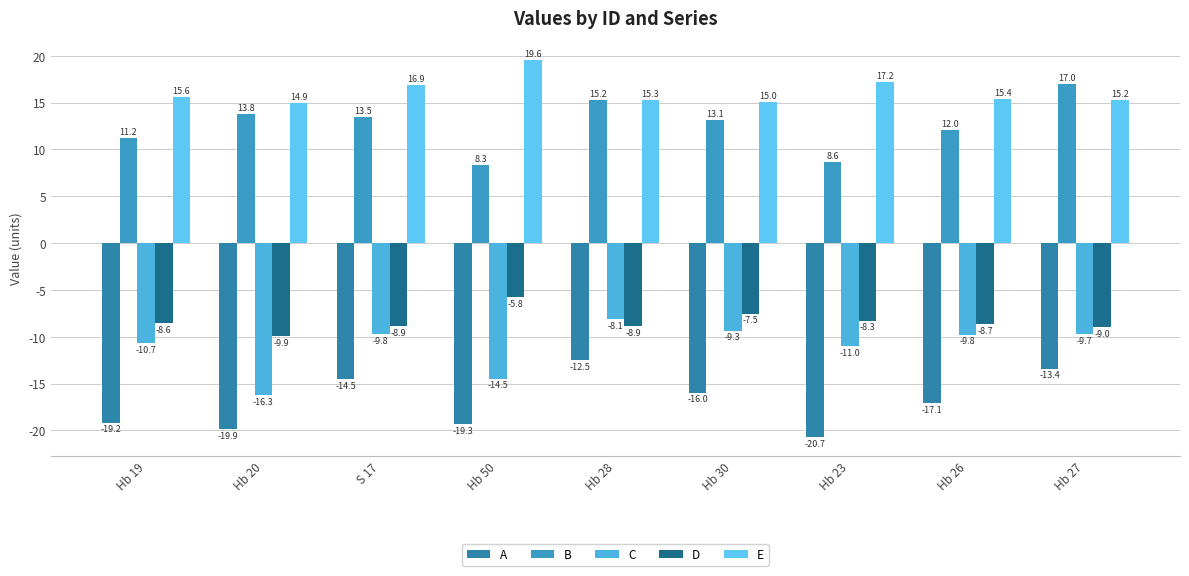

Is it true that A equals -17.1 at Hb 26?

True